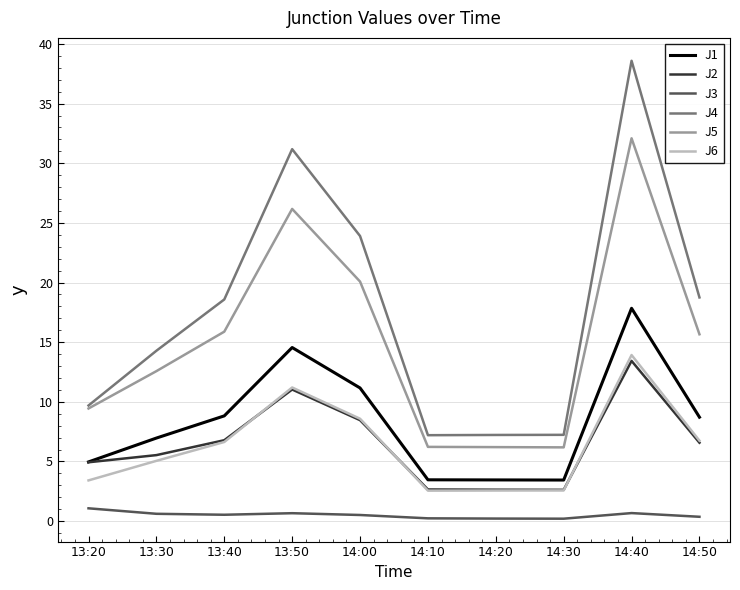

The J1 series shows 3.5 at 14:20. True or false?

True